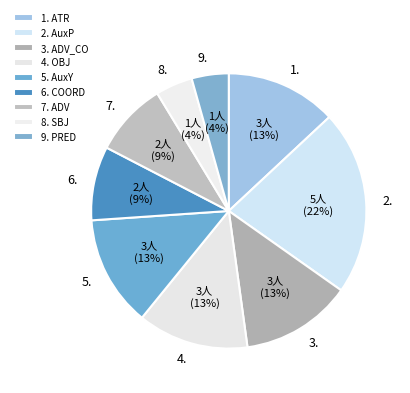

What percentage is the 2. slice, to the nearest percent?

22%